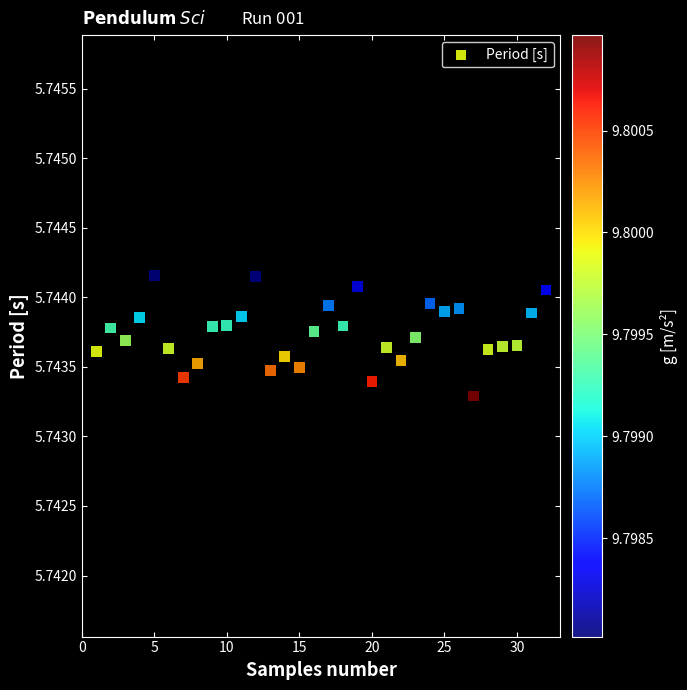

What is the range of X values (max minus min)?

31.0